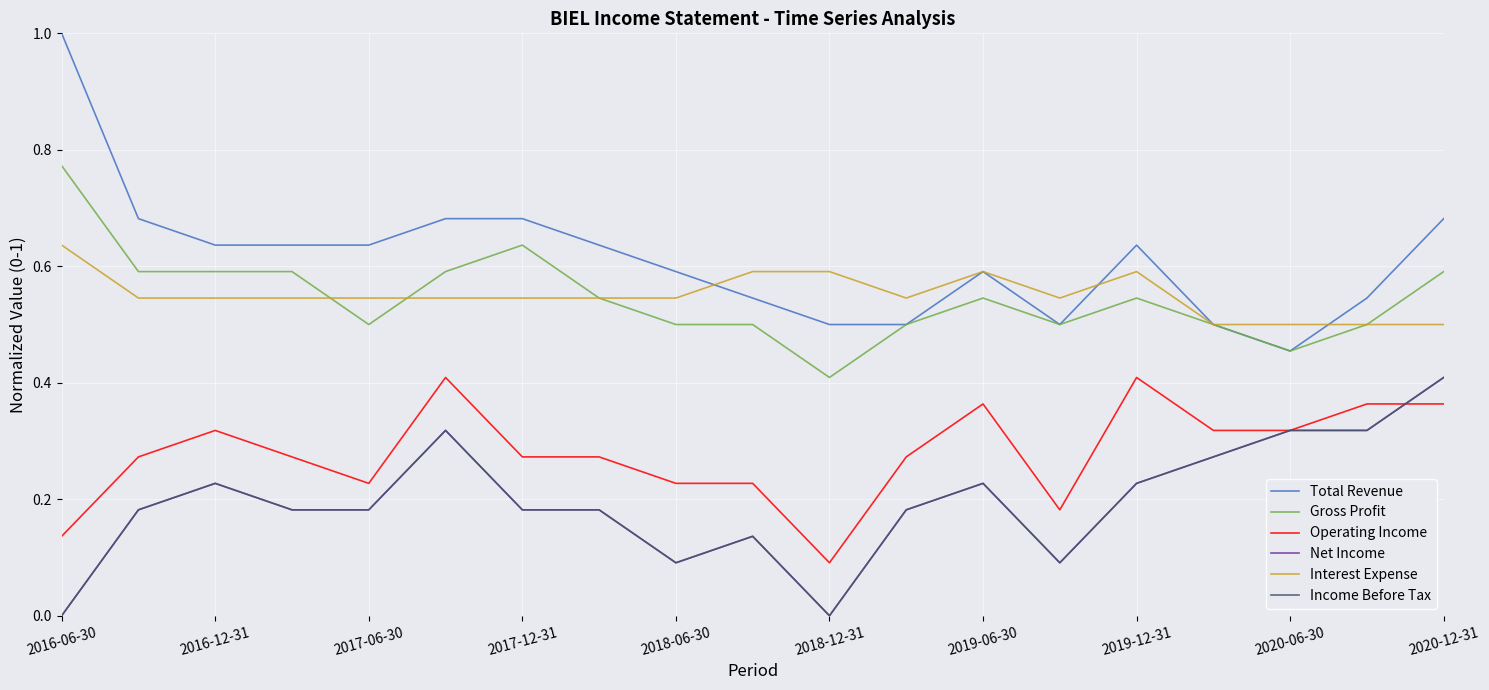

At which category is the sum across all series the highest?

2020-12-31